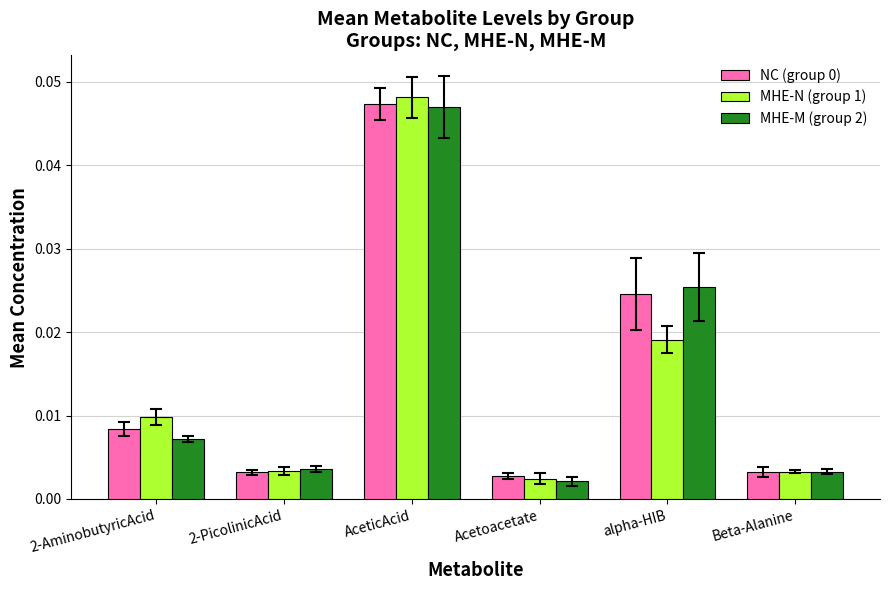

Which category has the highest value in the MHE-N (group 1) series?

AceticAcid